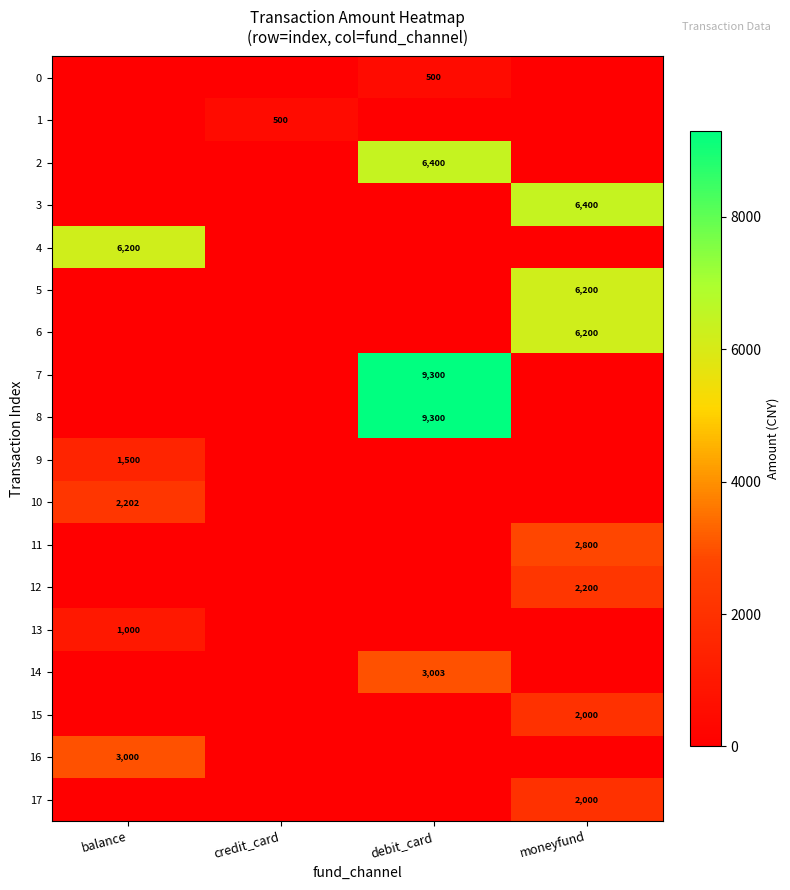

Which has a higher value, moneyfund or balance?

moneyfund